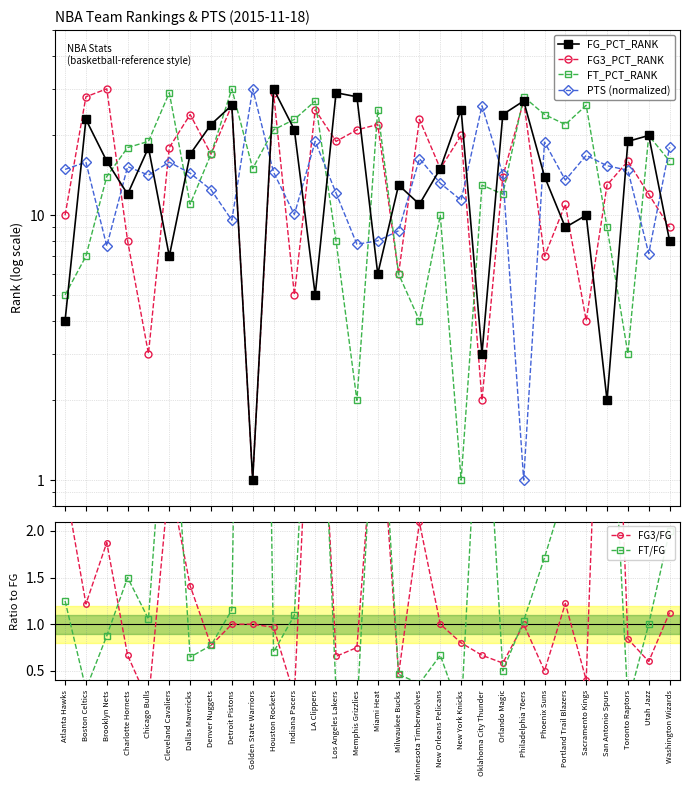

What is the difference between the maximum and minimum values in the FT/FG series?

15.0